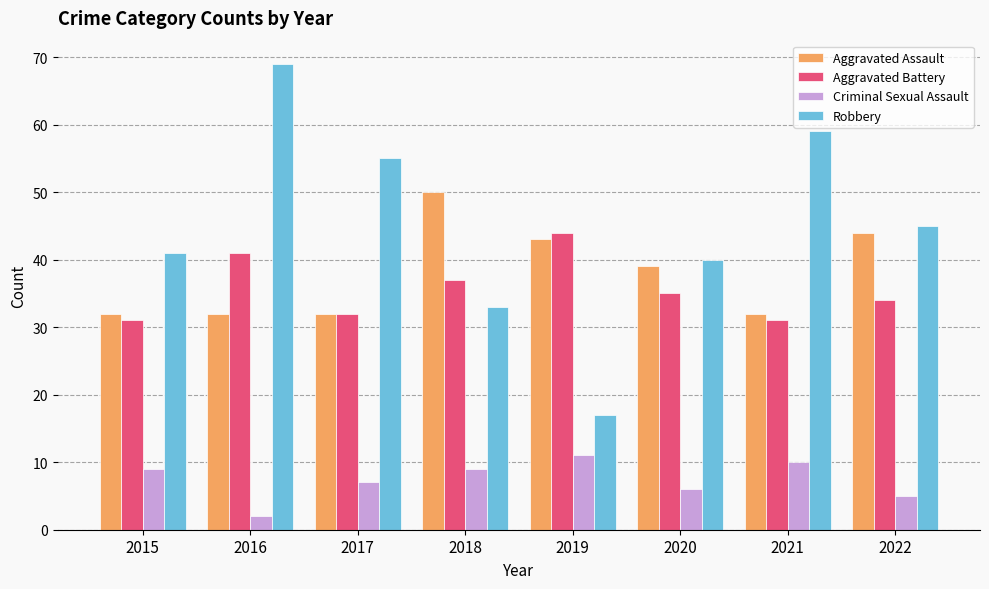

At which category does the chart reach its peak across all series?

2016